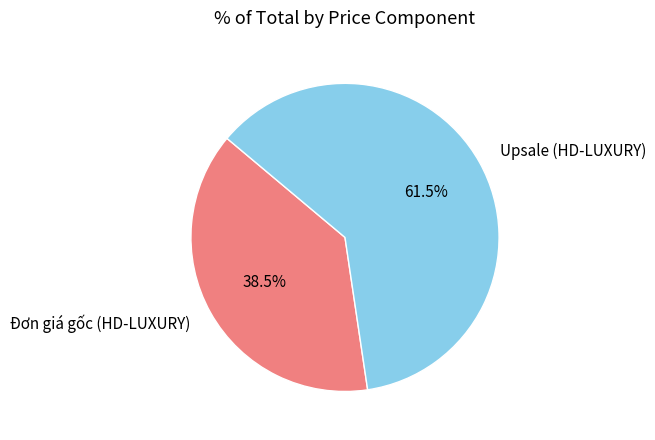

What percentage do Đơn giá gốc (HD-LUXURY) and Upsale (HD-LUXURY) together represent?

100.0%